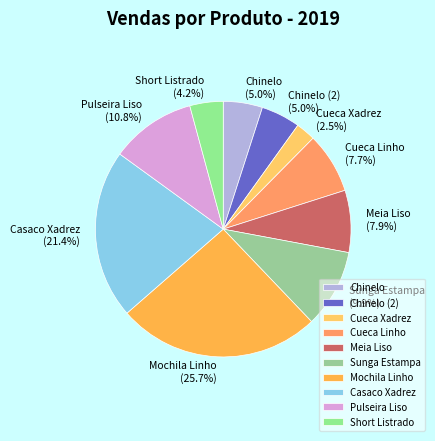

Is it true that Short Listrado is 12% of the pie?

False